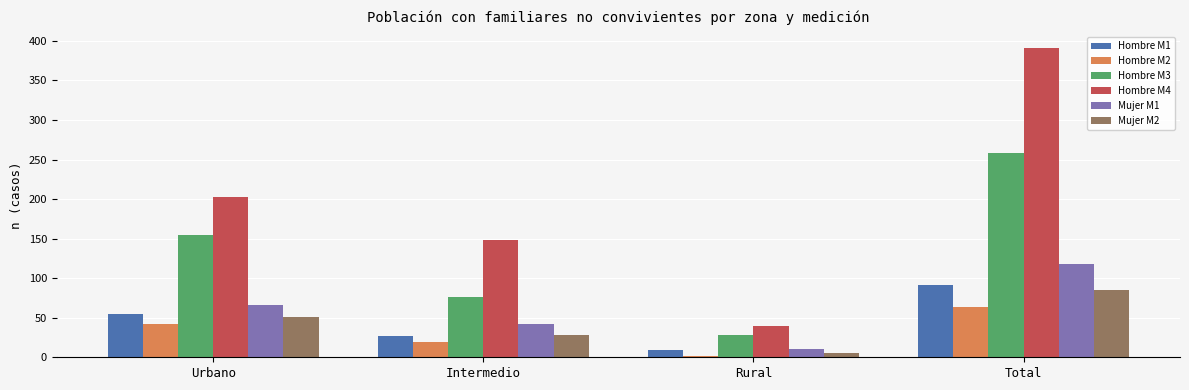

The value of Mujer M1 at Total is 118. True or false?

True